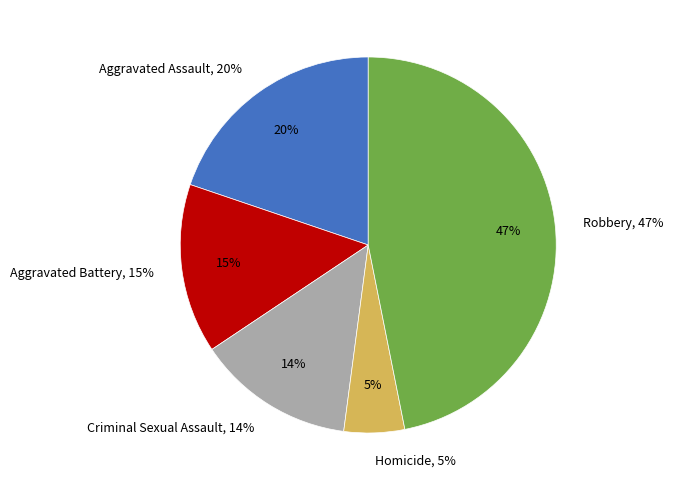

Is it true that Aggravated Battery is 28% of the pie?

False